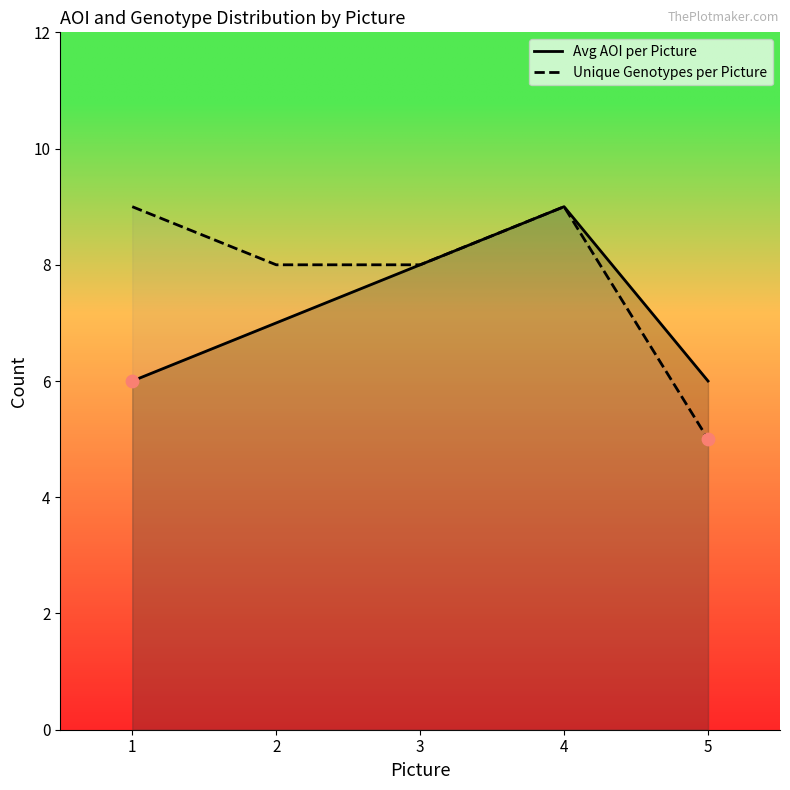

Which series has the largest total across all categories?

Unique Genotypes per Picture